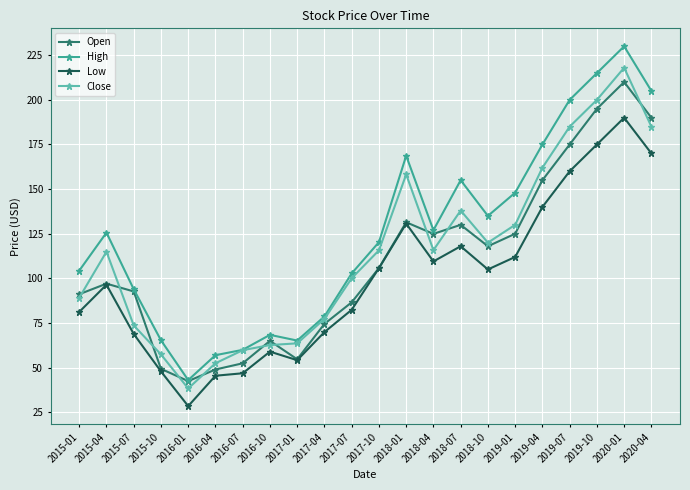

True or false: Low and Close intersect in this chart.

False